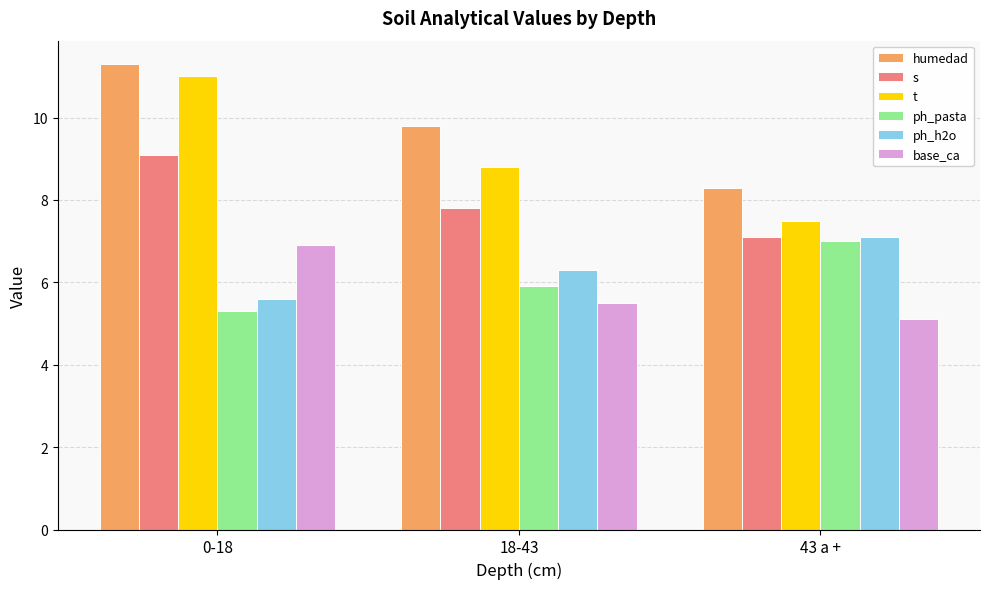

Is it true that humedad equals 4.3 at 43 a +?

False